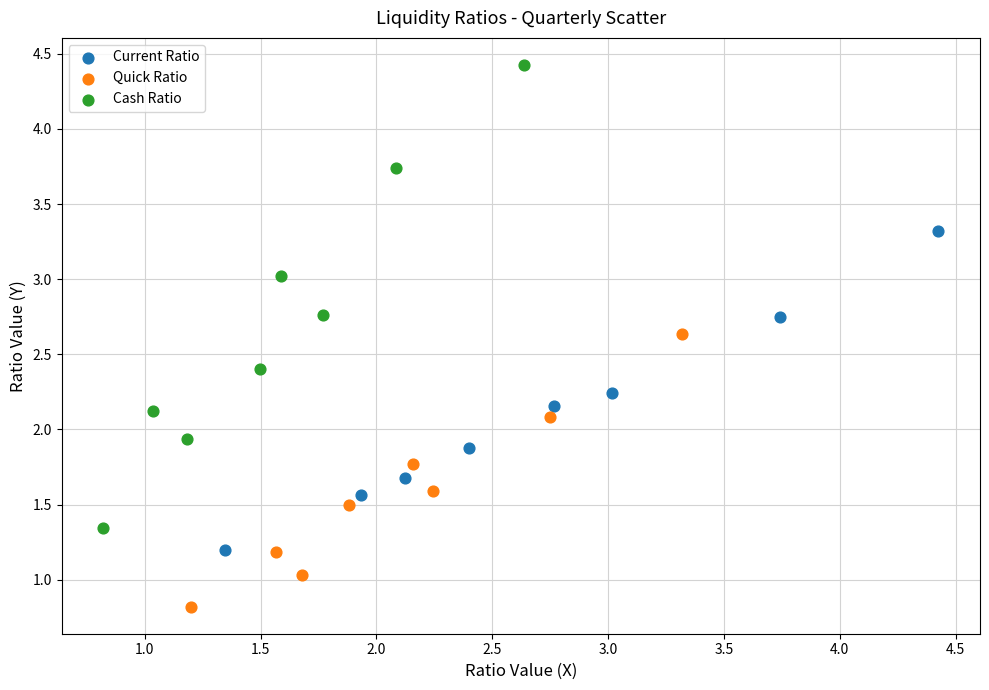

Which series contains the lowest Y value?

Quick Ratio